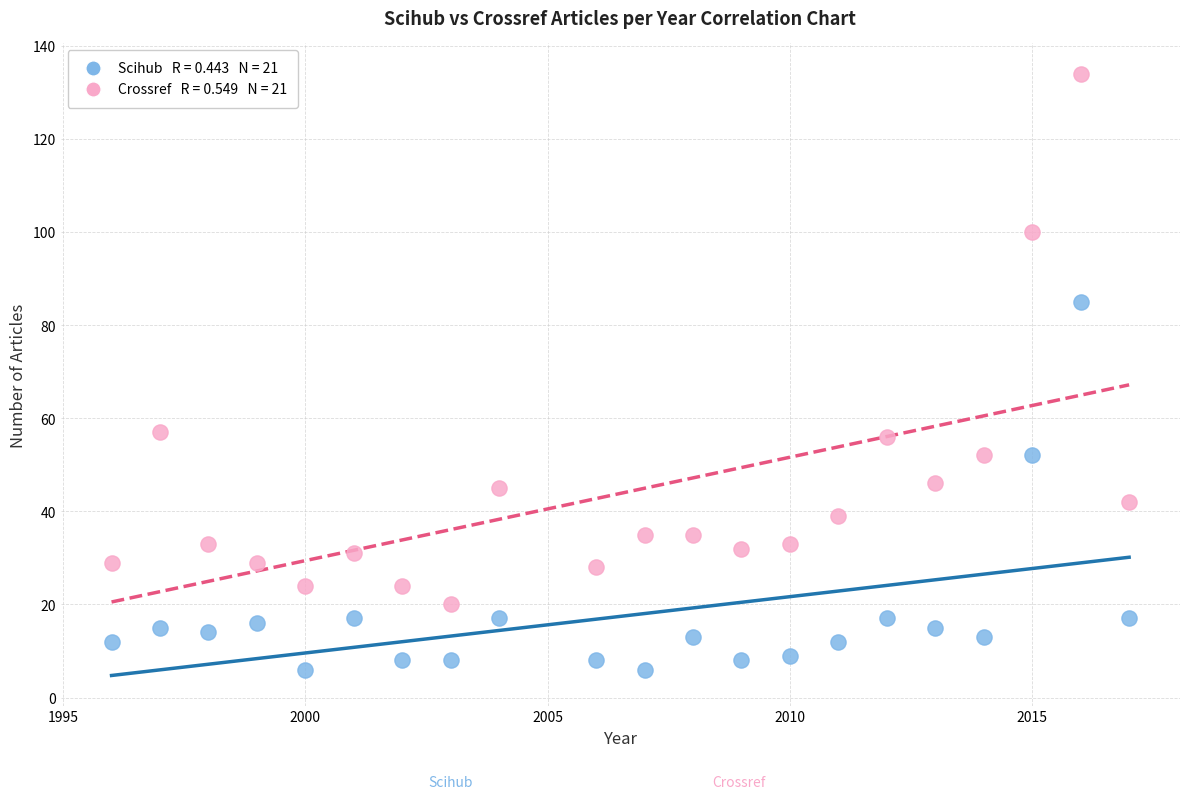

Across all data points, what is the range of Y values (max minus min)?

128